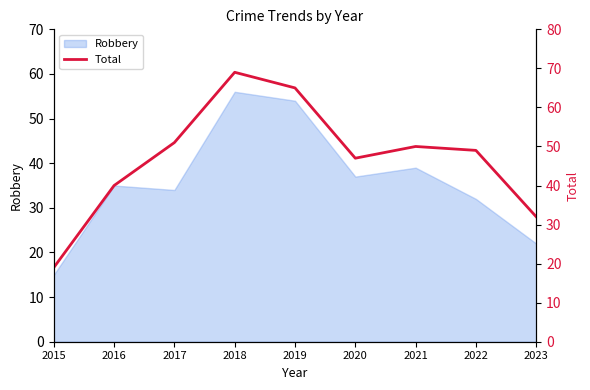

What is the change in value from 2019 to 2023?

-33